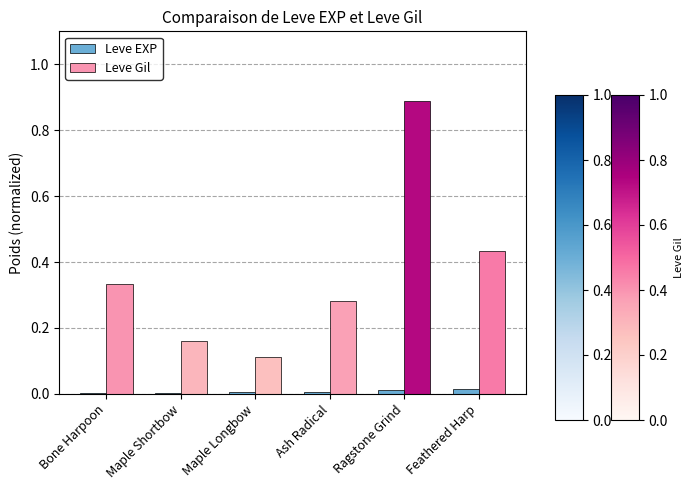

What is the sum of all Leve Gil values?

2.2